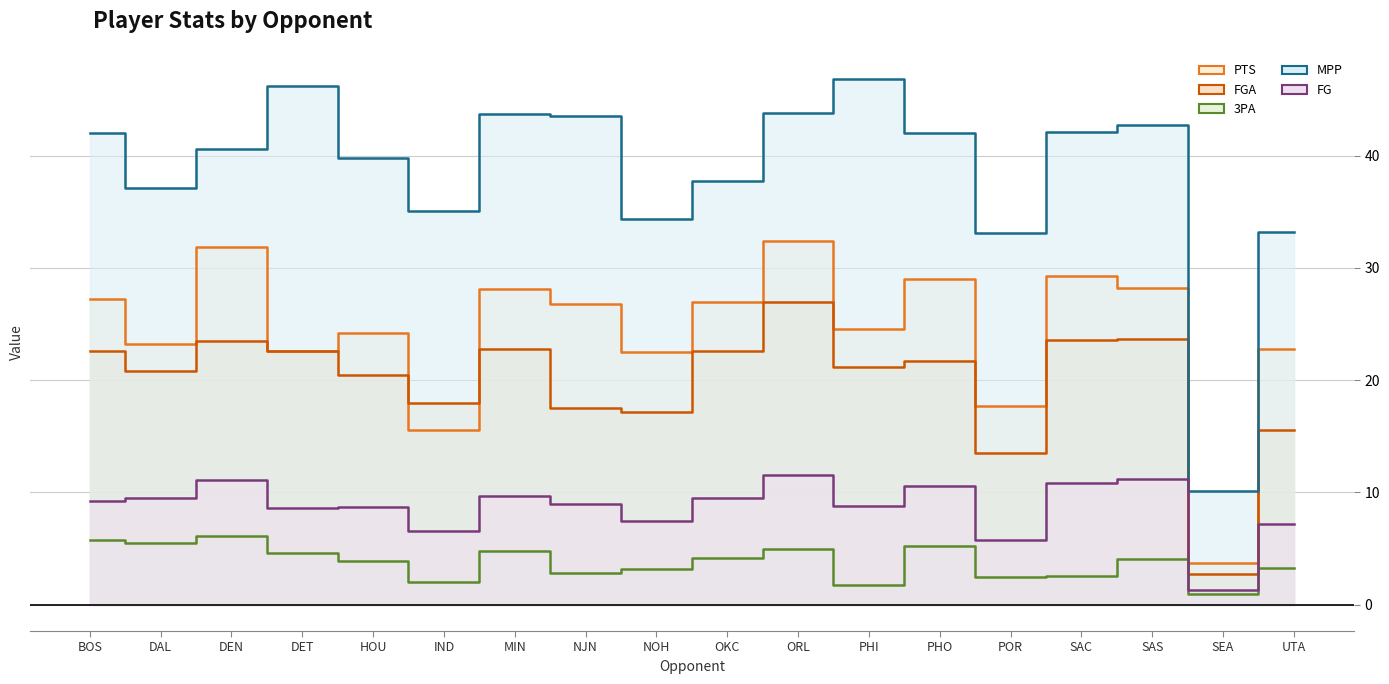

Where does the FG series first go above 9?

BOS